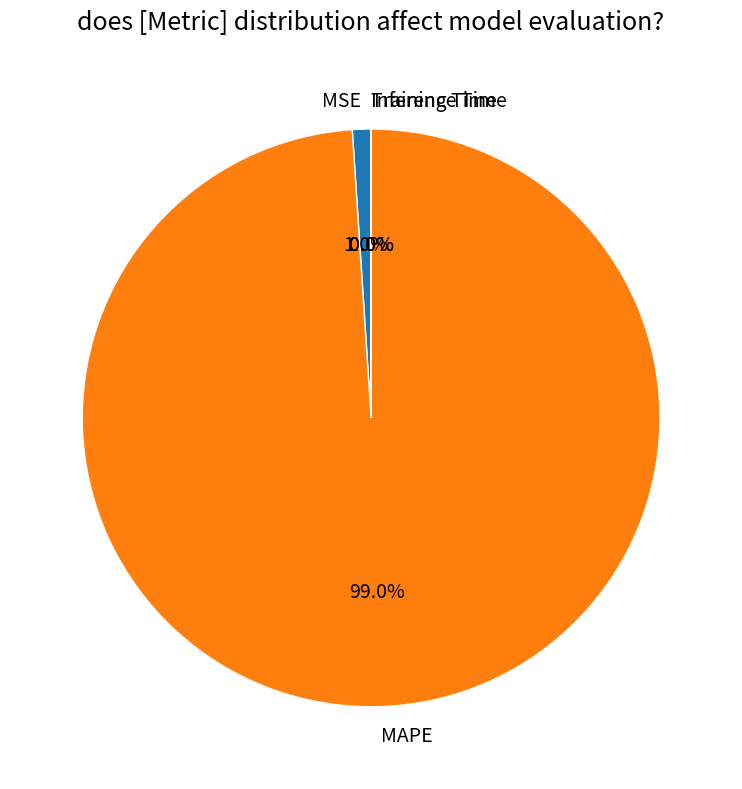

Is it true that MSE is 16% of the pie?

False